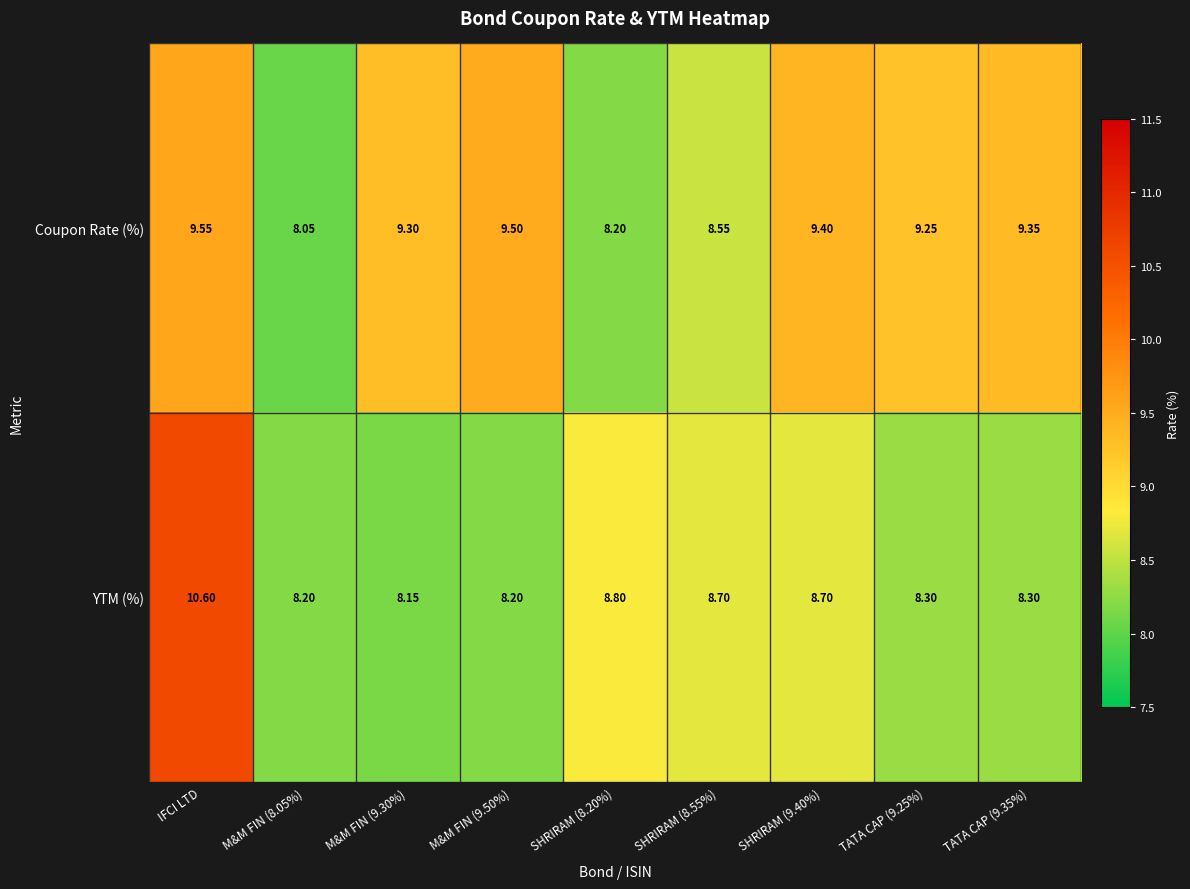

Which category has the highest value in the YTM (%) series?

IFCI LTD